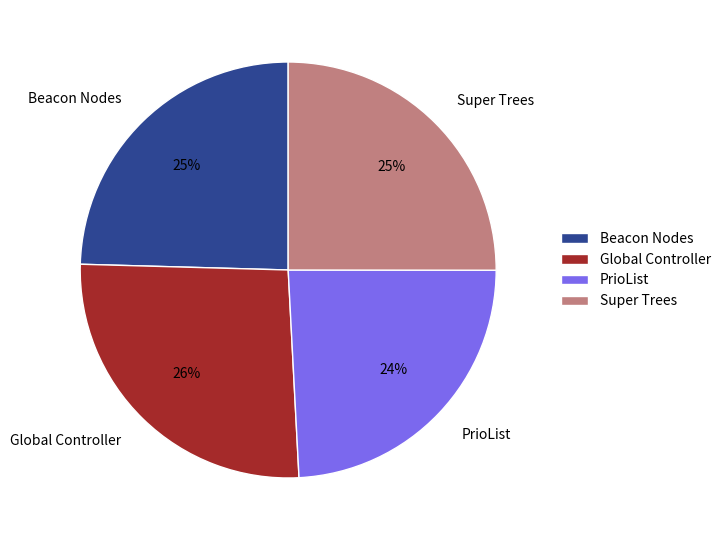

Is the sum of PrioList and Super Trees greater than half?

No